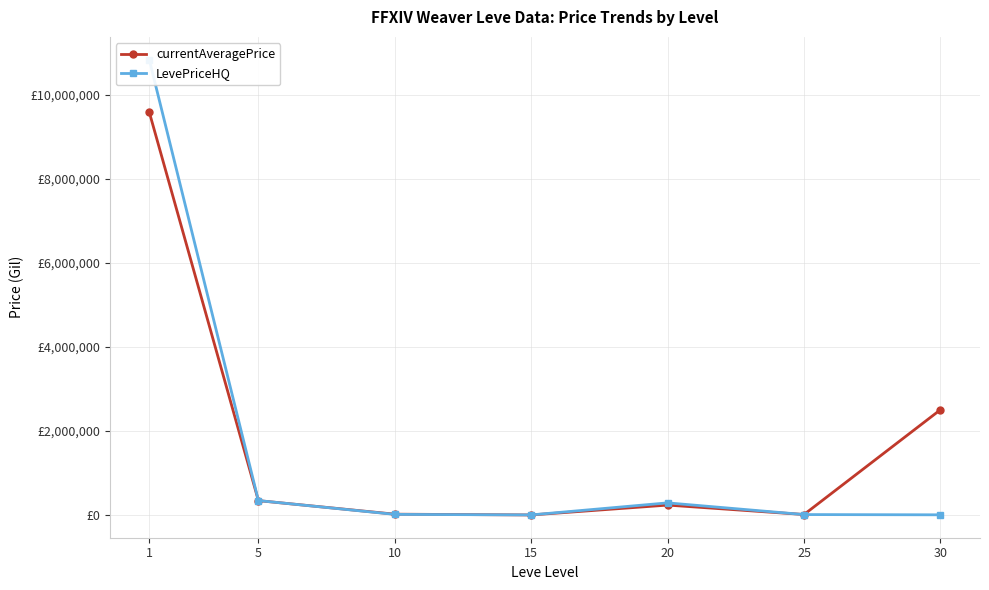

Is the value of LevePriceHQ at 5 greater than the value of currentAveragePrice at 15?

Yes